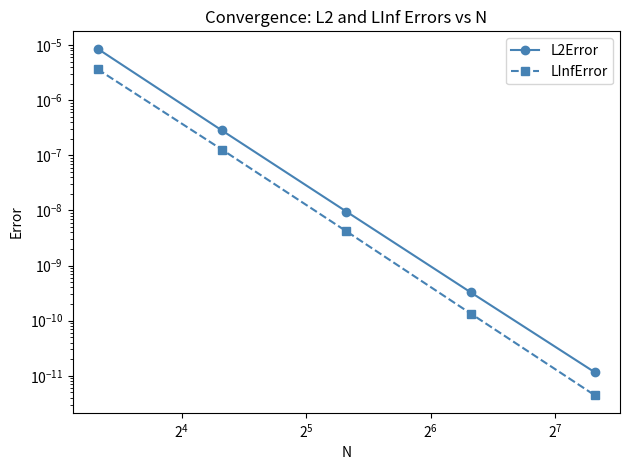

Is the value of L2Error at $\mathdefault{2^{6}}$ greater than the value of LInfError at $\mathdefault{2^{5}}$?

No